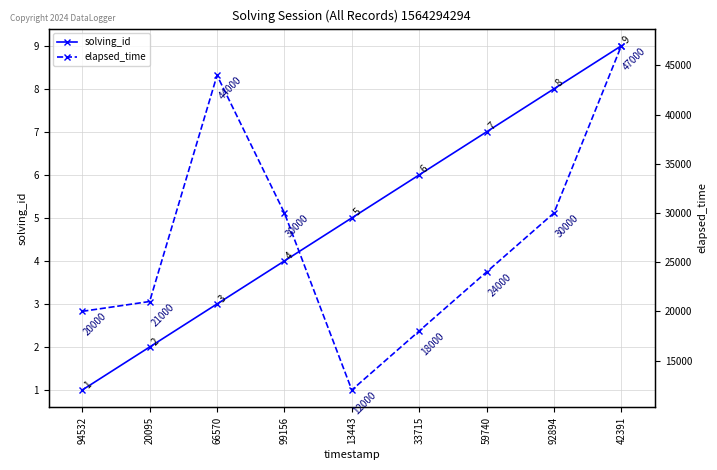

Is this an area chart (filled region under the line)?

No